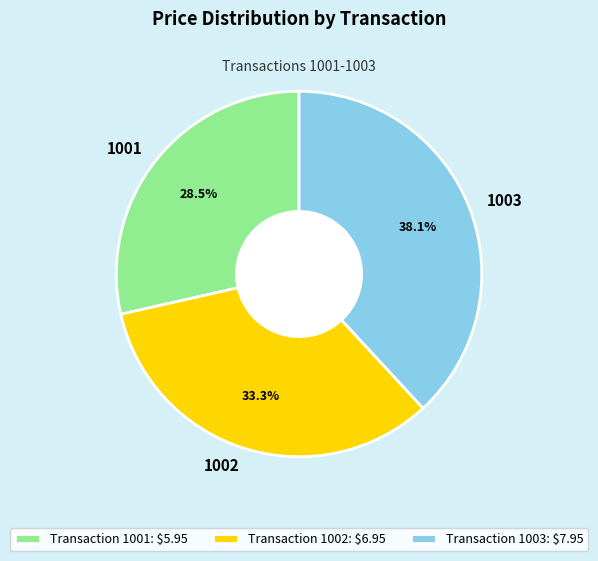

How much of the chart is everything except 1002?

66.7%